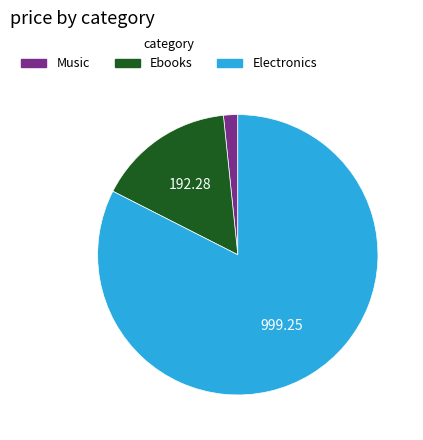

Is there any slice that represents more than half of the pie?

Yes